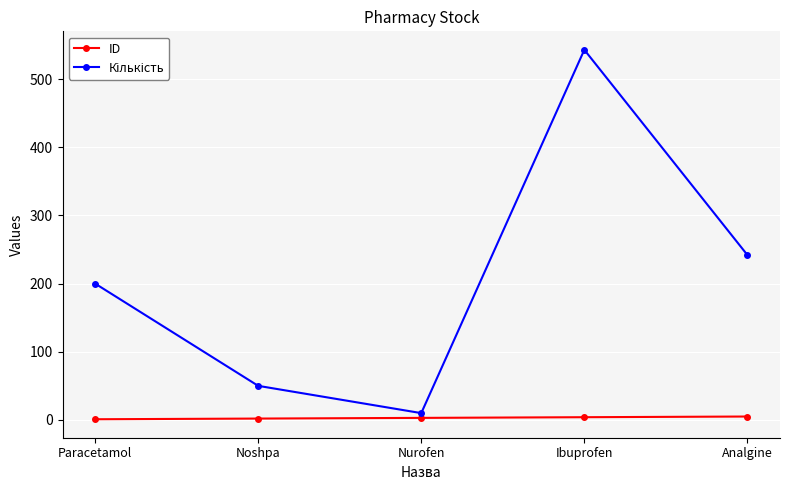

What is the average value of the ID series?

3